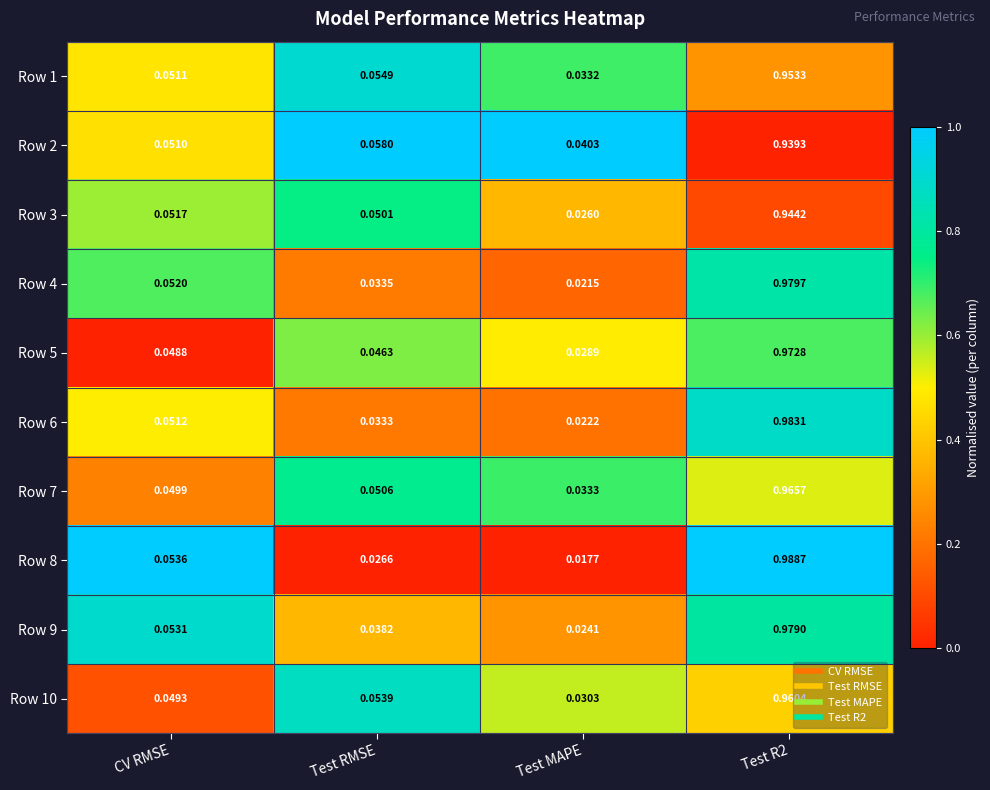

Count the number of data series in this chart.

10